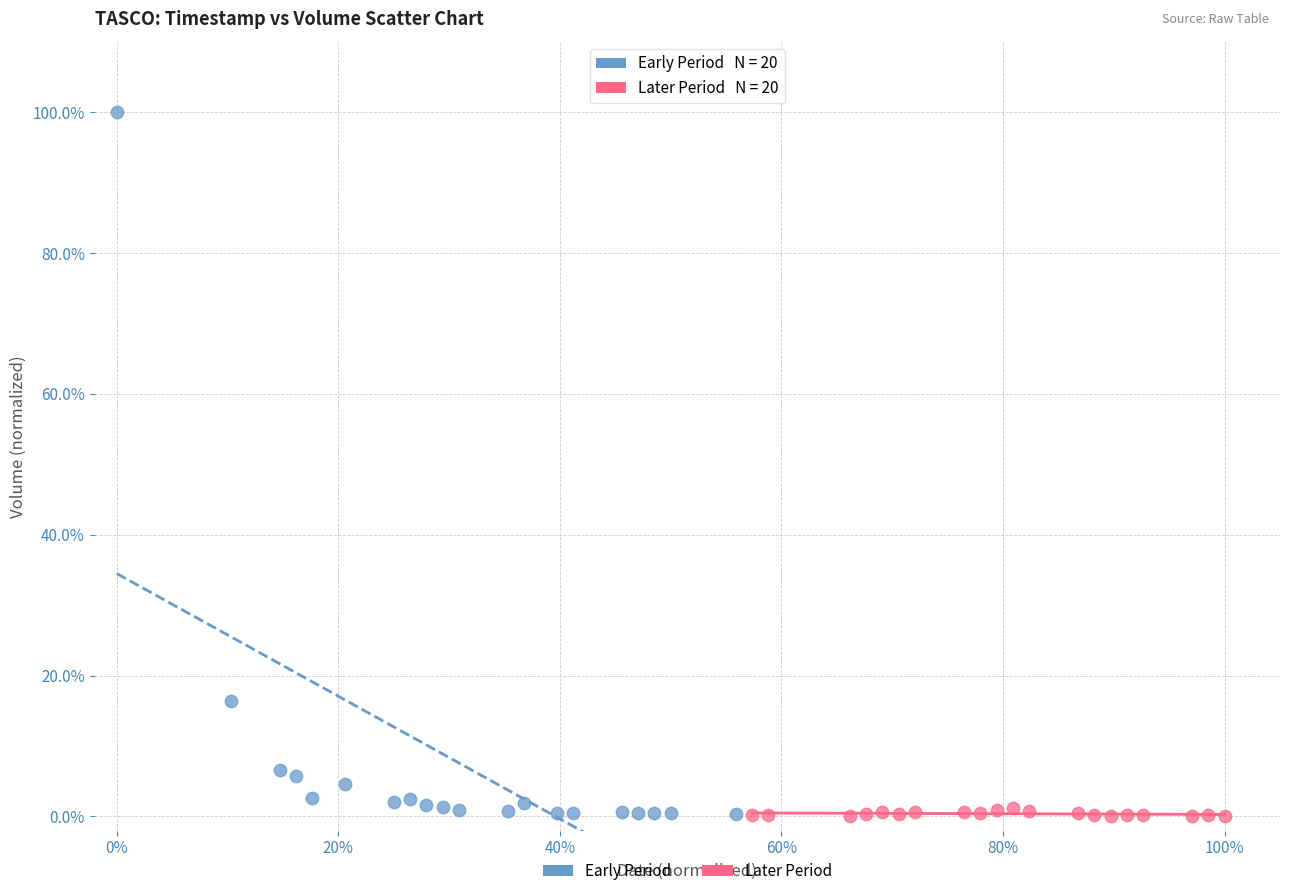

What are all the series names shown in the legend?

Early Period, Later Period